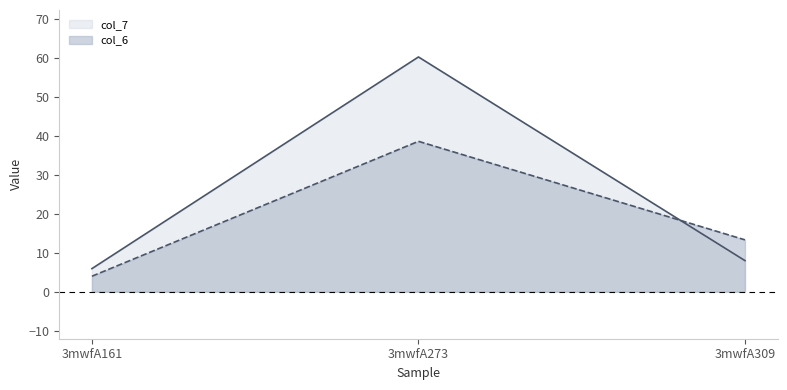

Which series changed the most between 3mwfA161 and 3mwfA309?

col_6